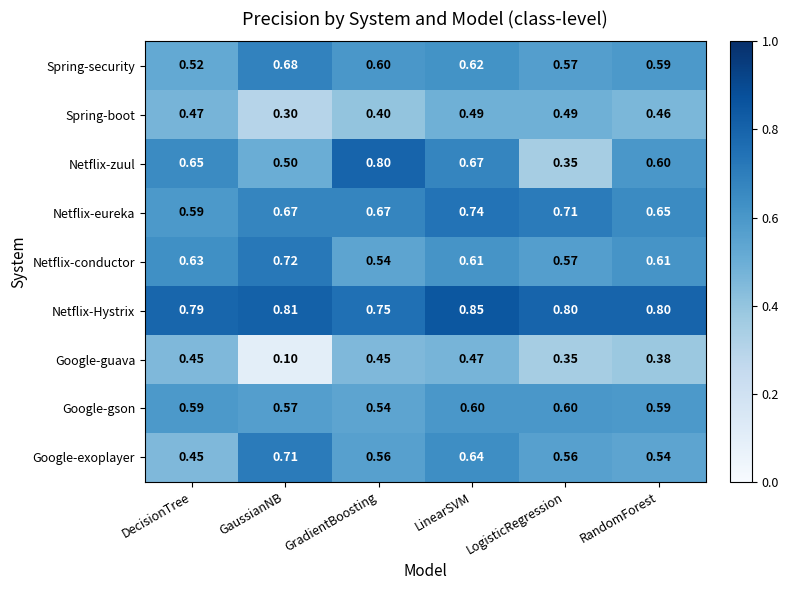

At GaussianNB, list the series in order from smallest to largest.

Google-guava, Spring-boot, Netflix-zuul, Google-gson, Netflix-eureka, Spring-security, Google-exoplayer, Netflix-conductor, Netflix-Hystrix